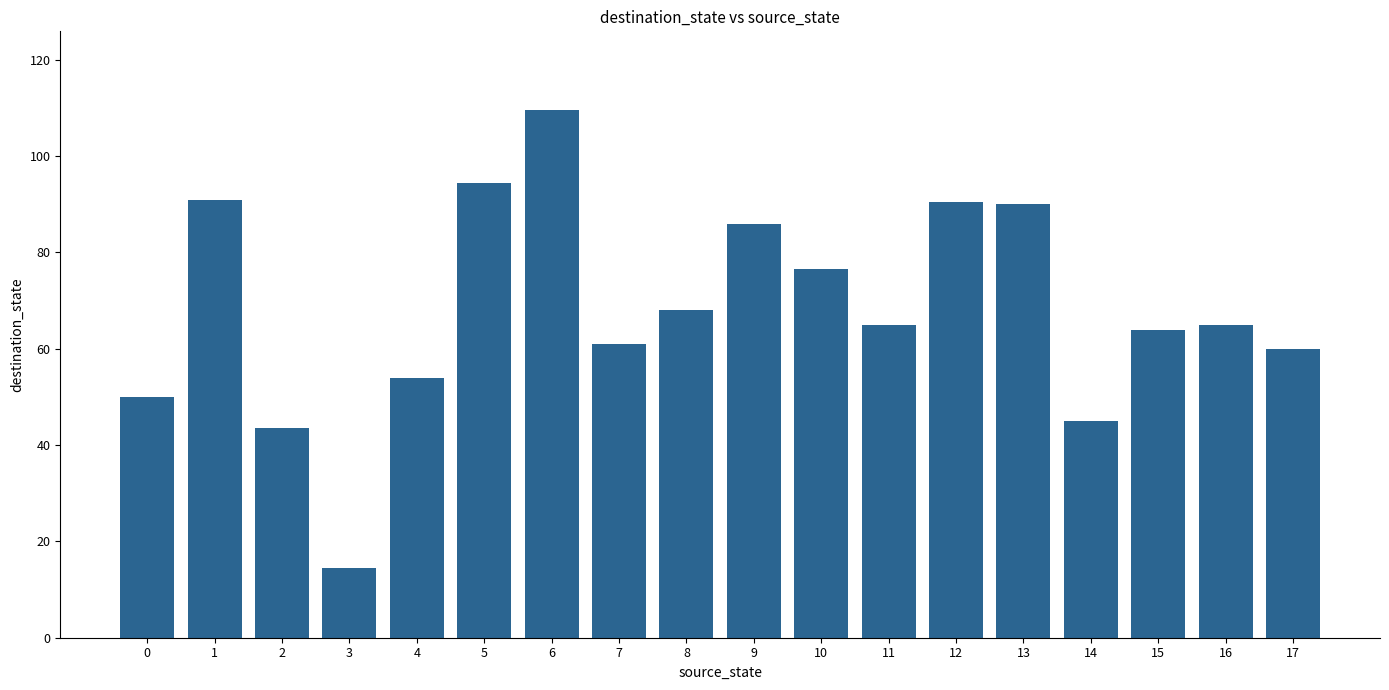

What is the value of the 12th bar from the left?

65.0